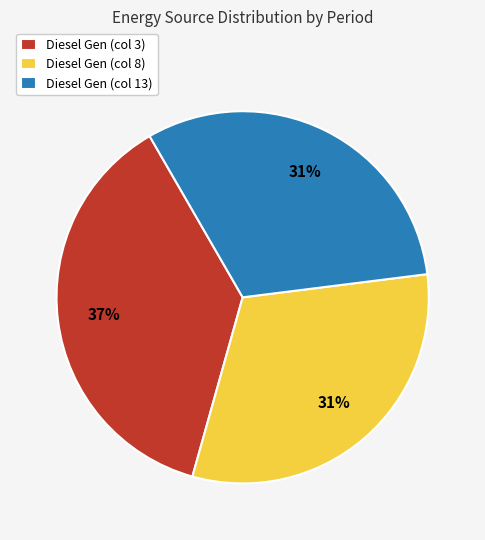

Approximately how many times larger is the value at Diesel Gen (col 13) compared to Diesel Gen (col 3)?

0.8